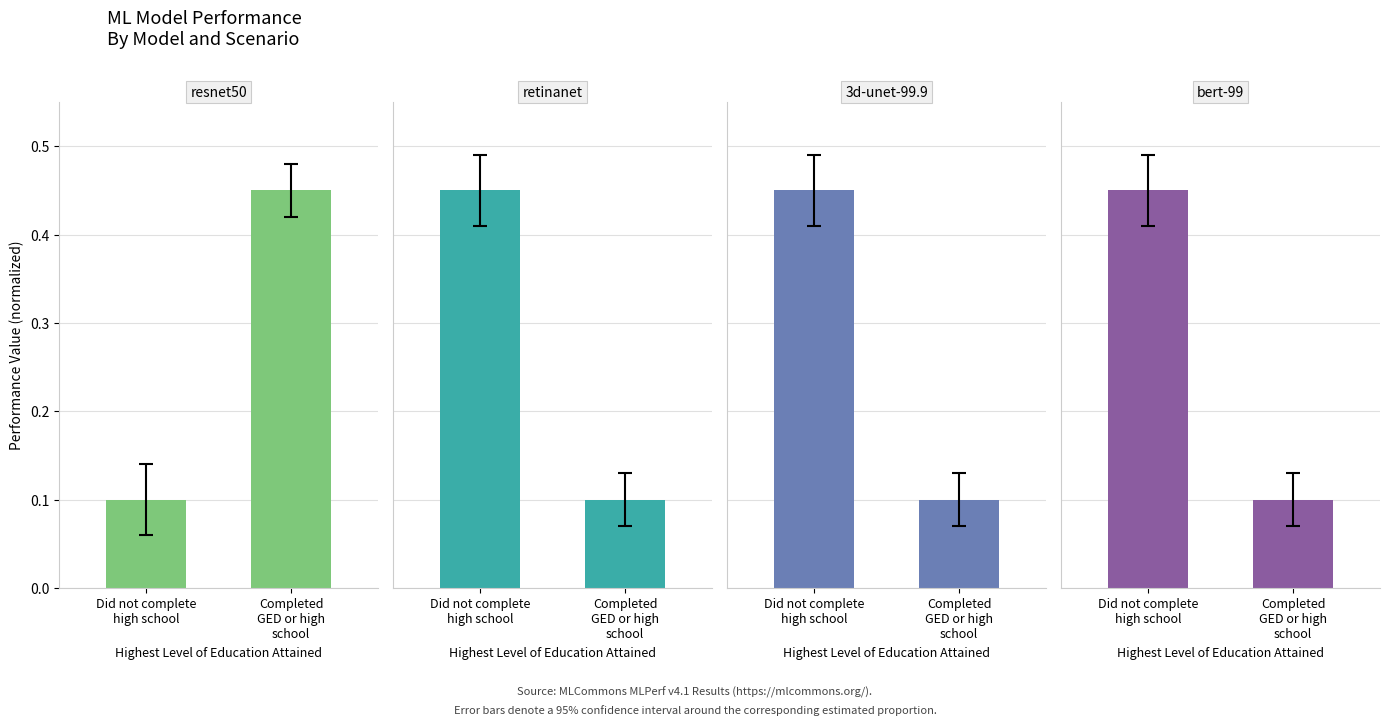

Which series has the largest range (max minus min)?

resnet50